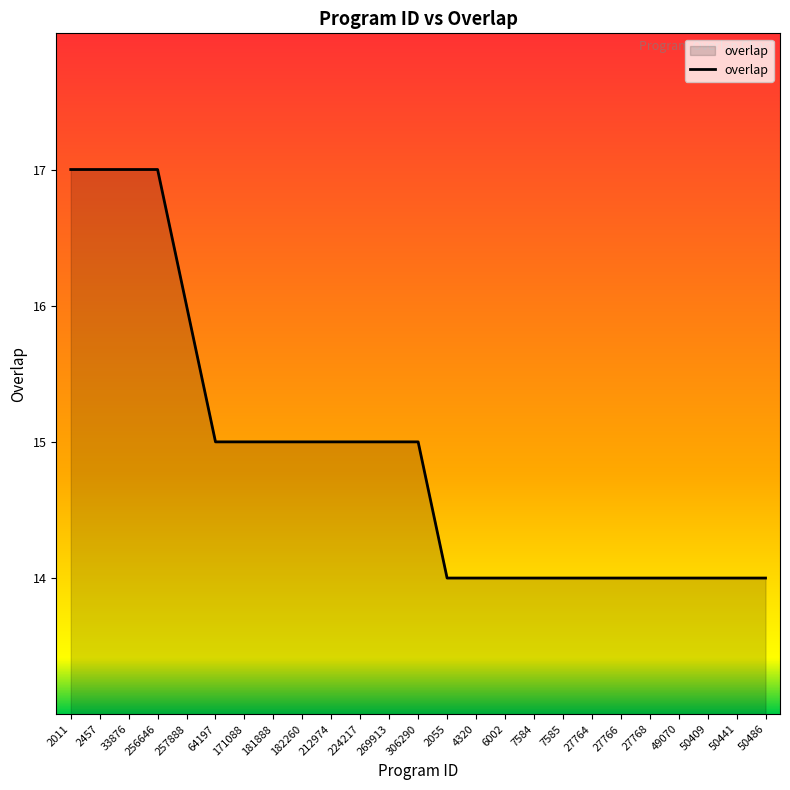

Approximately how many times larger is the value at 212974 compared to 50441?

1.1